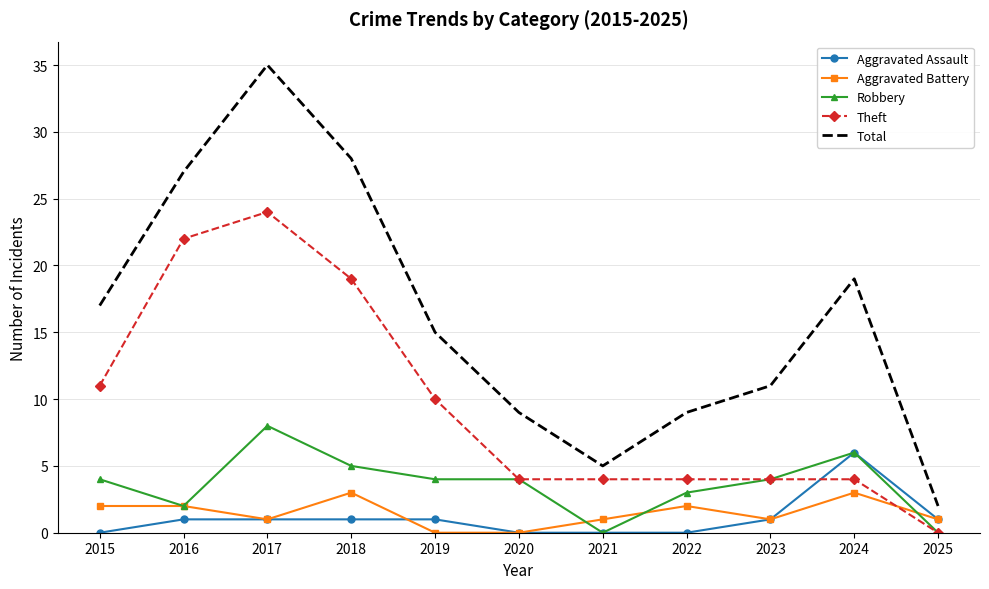

What is the difference between the maximum and minimum values in the Robbery series?

8